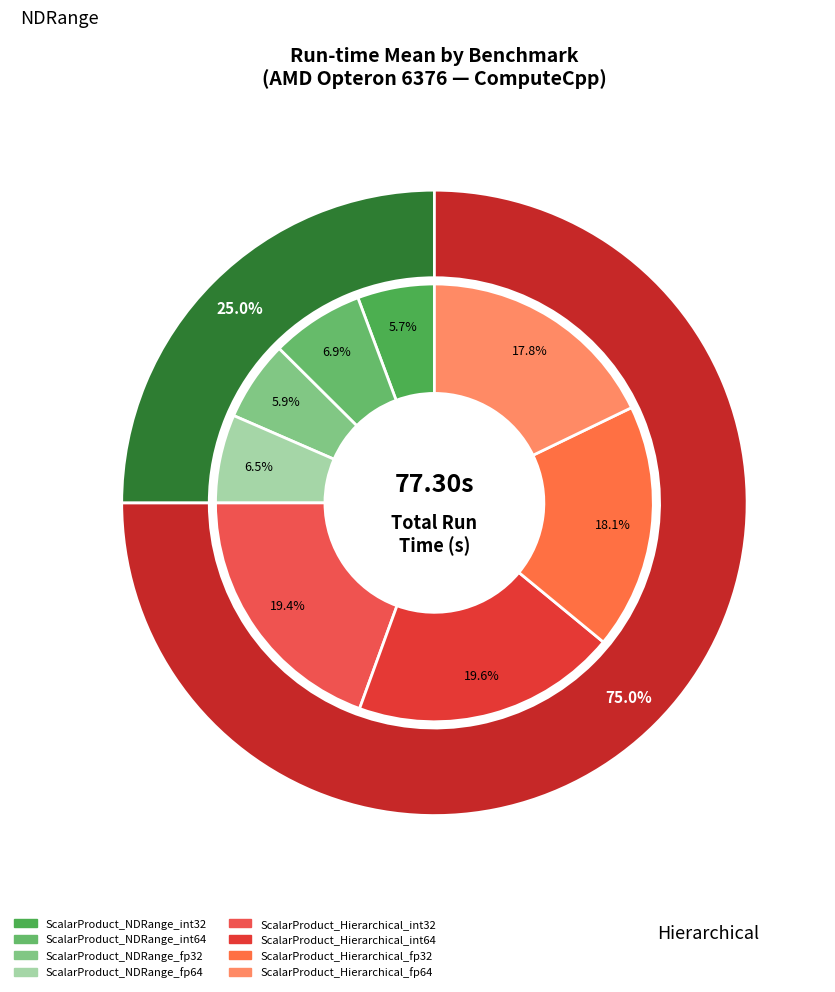

Is it true that ScalarProduct_NDRange_fp32 is 19% of the pie?

False